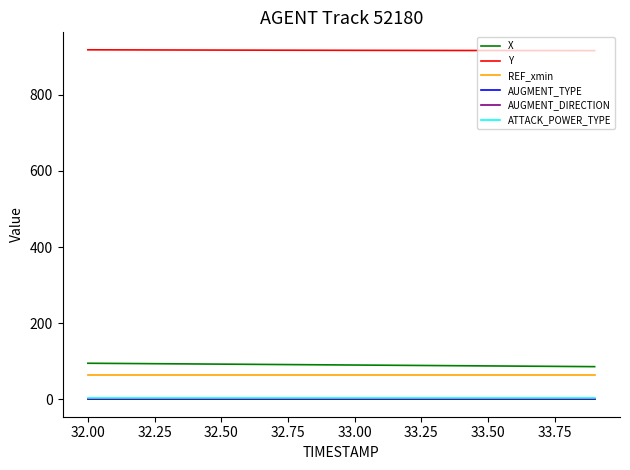

What is the minimum value for X?

85.7